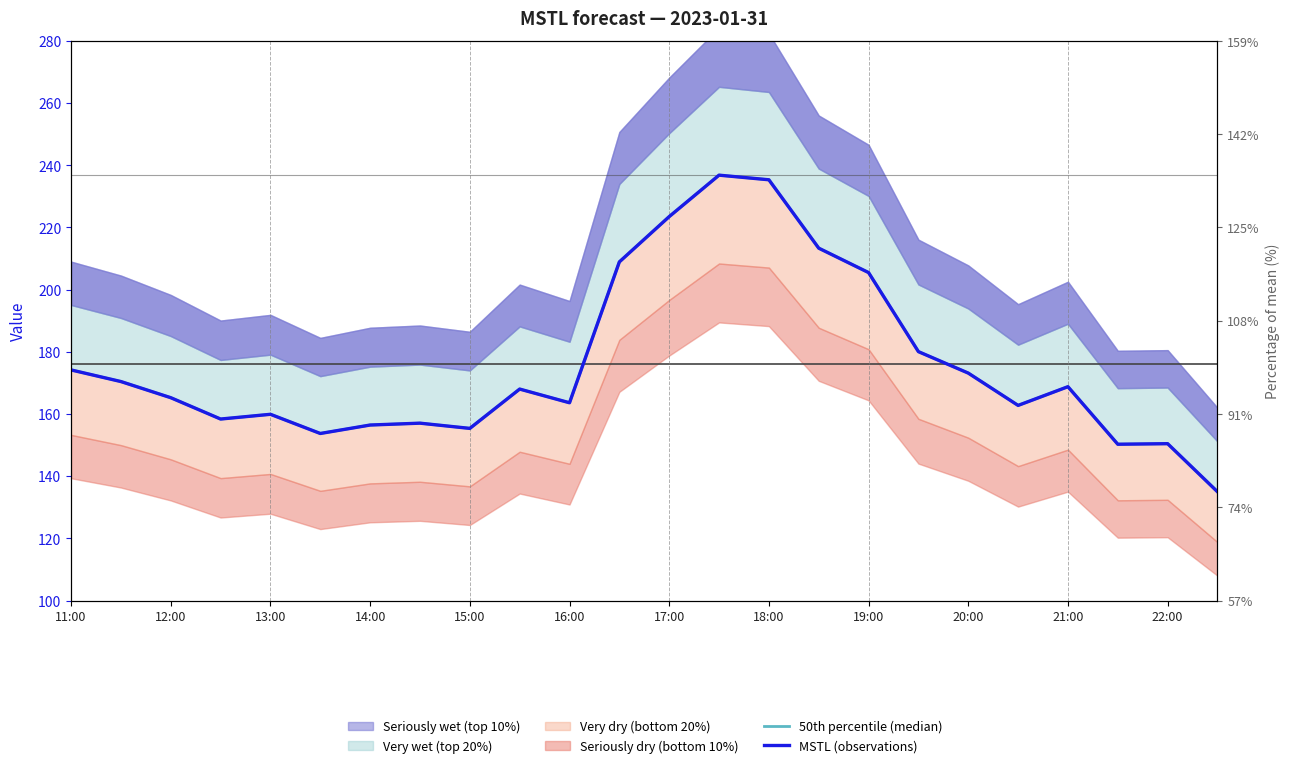

What is the approximate value of MSTL (observations) at 21:00?

168.8